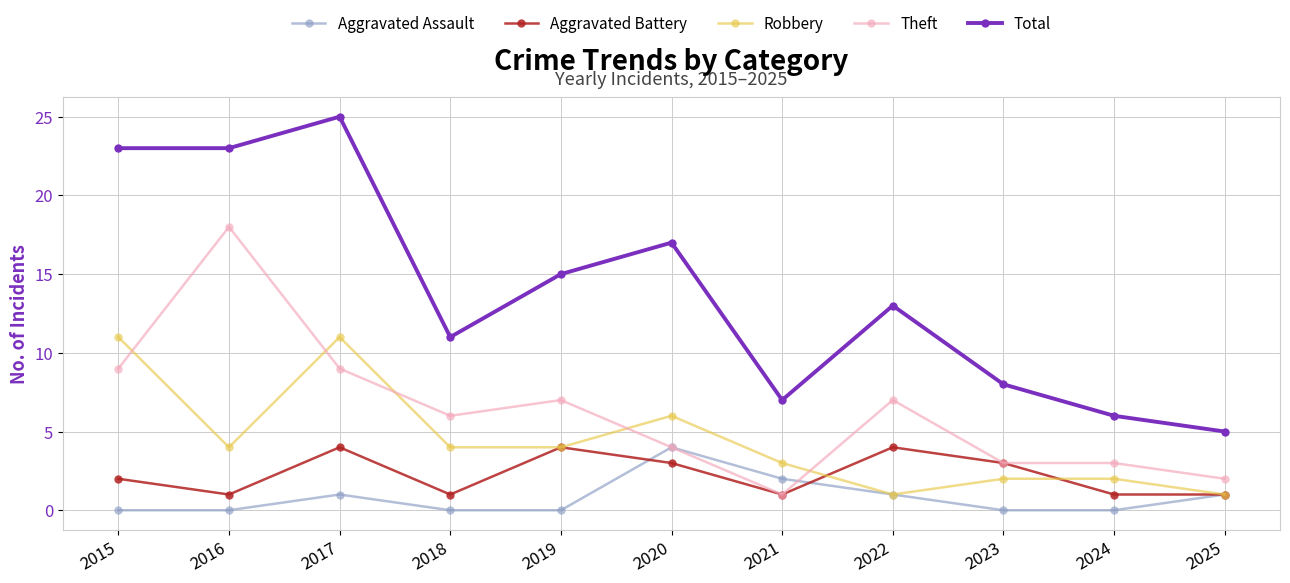

Where is the first local minimum for Robbery?

2016